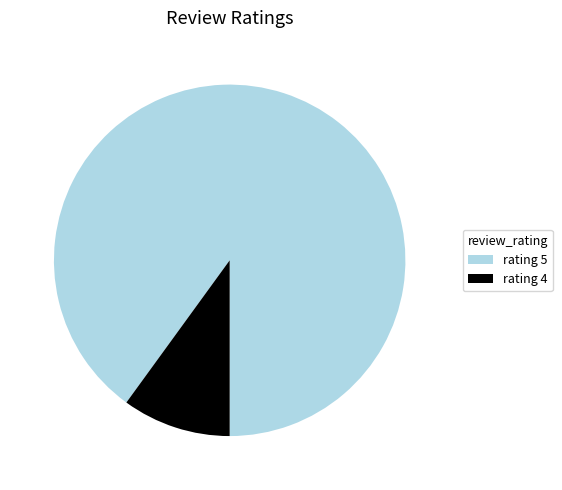

Which has a higher value, rating 4 or rating 5?

rating 5